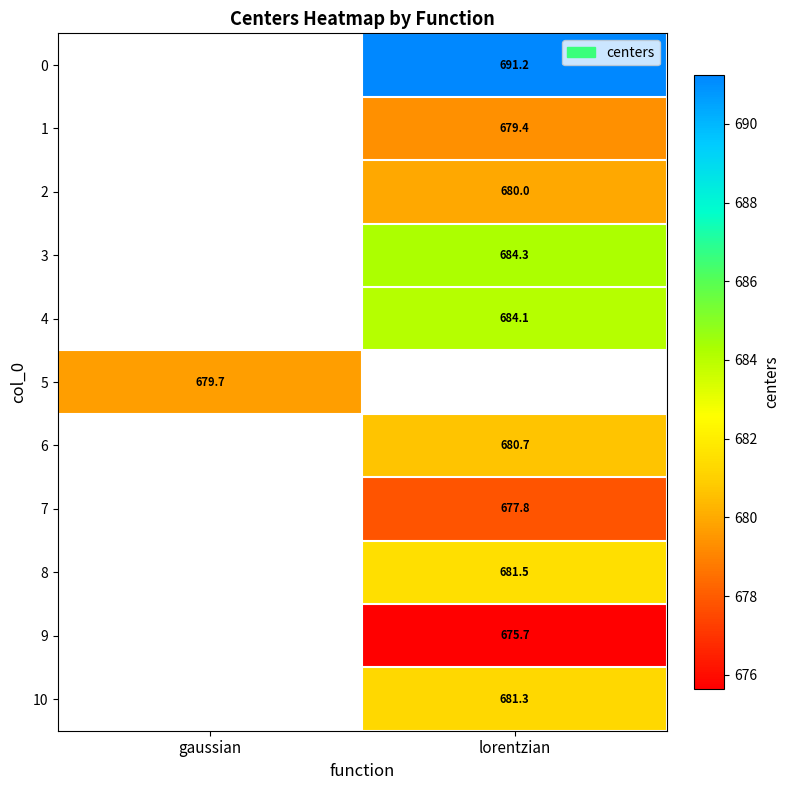

How many data points in 0 are above 691?

1